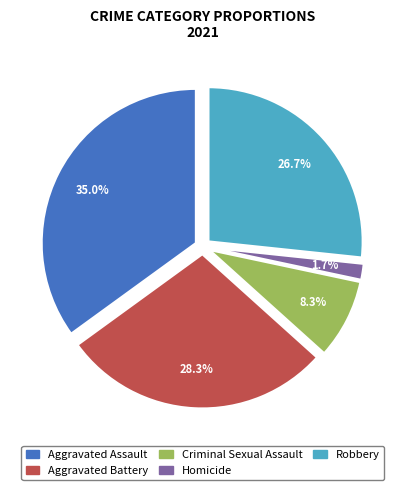

Does Criminal Sexual Assault account for over 50% of the chart?

No